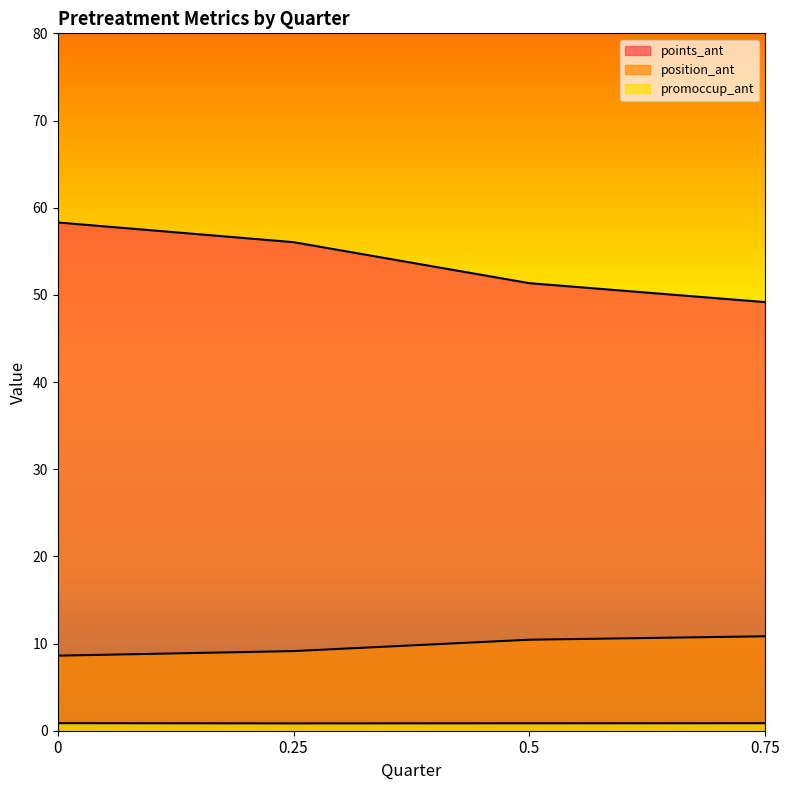

Is it true that promoccup_ant equals 0.9 at 0.75?

True